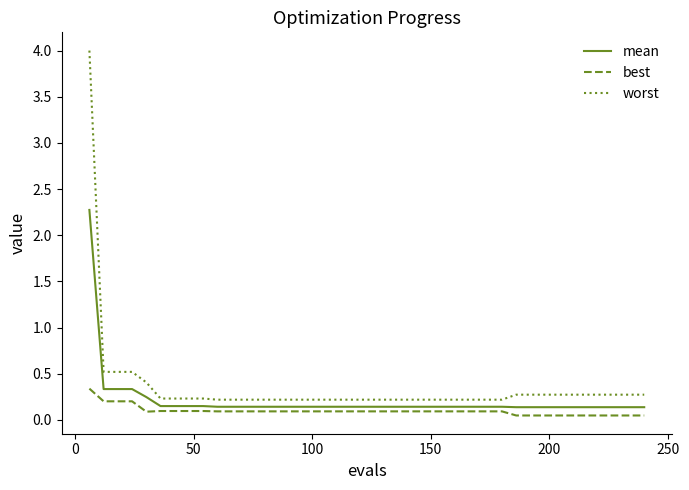

List the series in order of their peak value, lowest first.

best, mean, worst